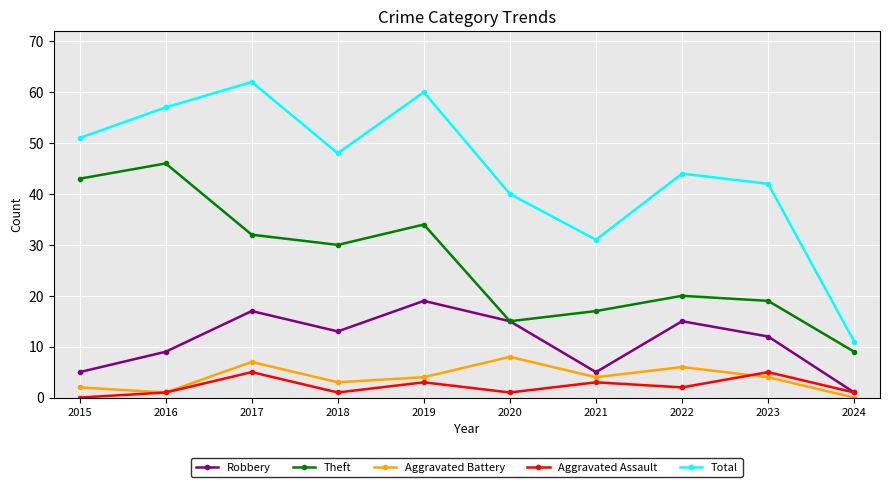

At which label does Total first exceed 48?

2015